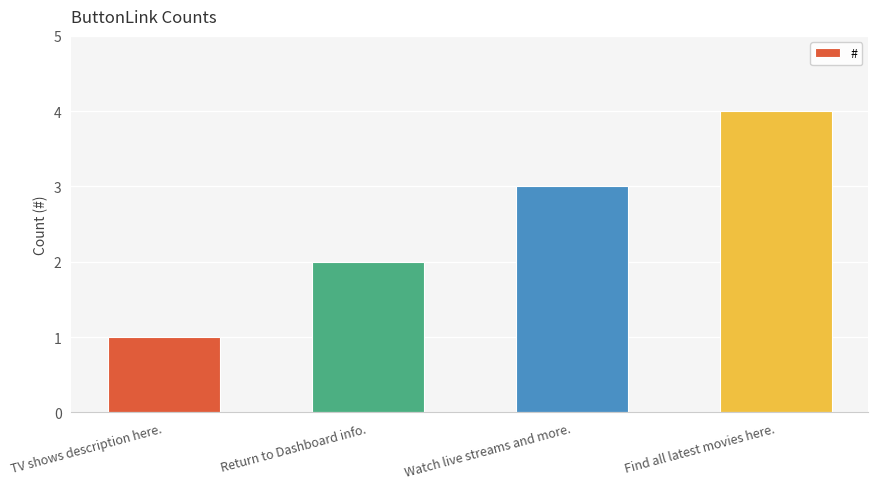

What is the difference between the second highest and second lowest values?

1